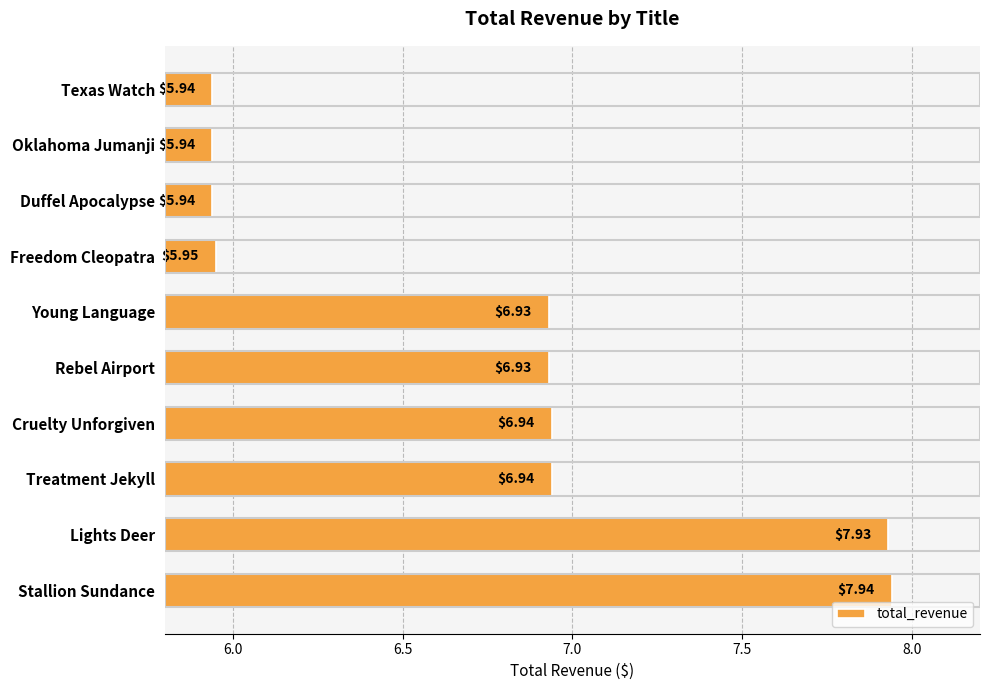

What is the change in value from Duffel Apocalypse to Lights Deer?

+2.0